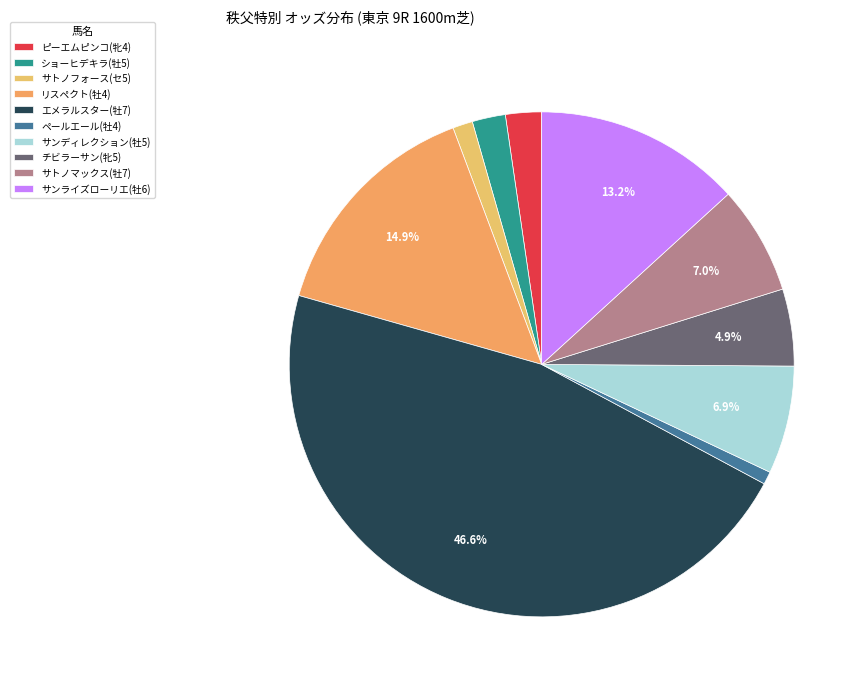

To the nearest percent, what is the difference between the largest and smallest slice percentages?

46%